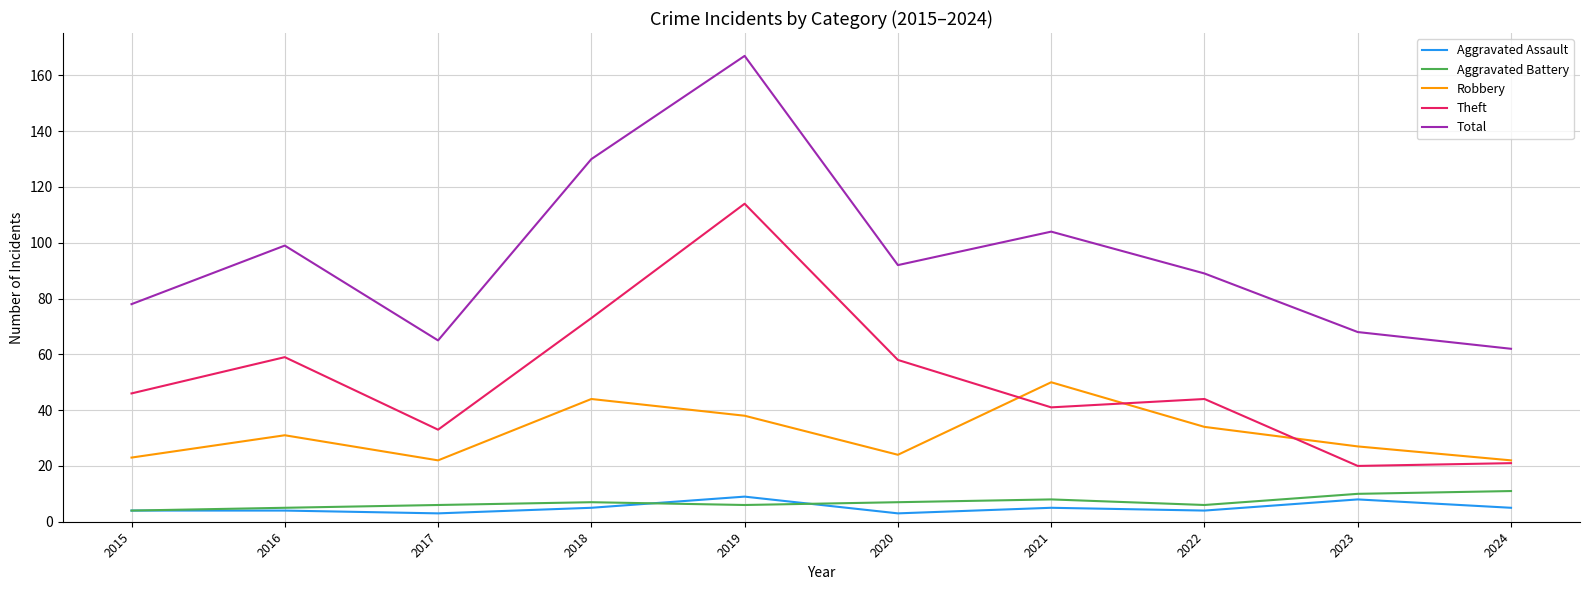

Rank the categories by Total value from lowest to highest.

2024, 2017, 2023, 2015, 2022, 2020, 2016, 2021, 2018, 2019